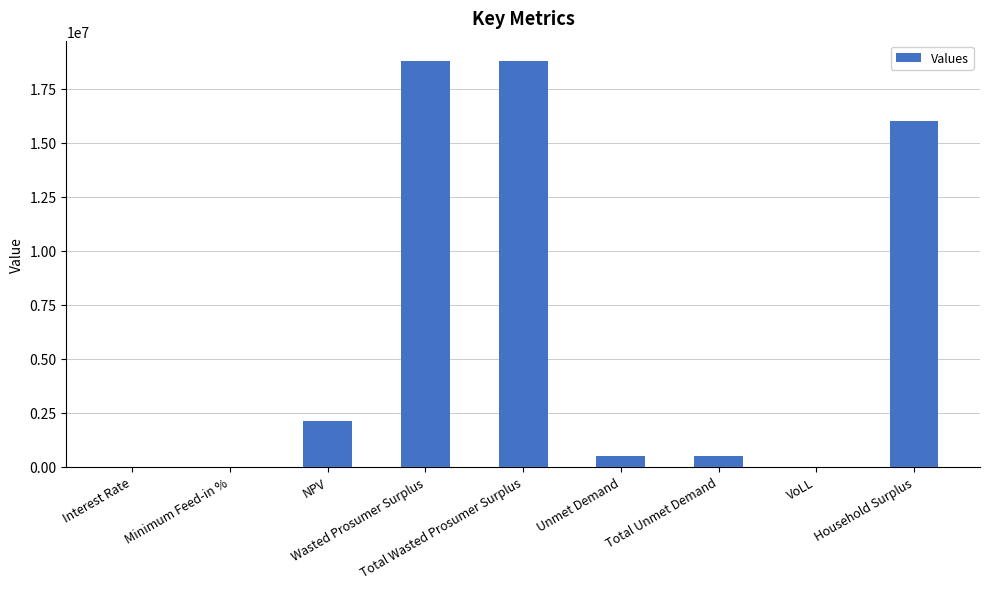

What is the sum of all values?

56676745.9